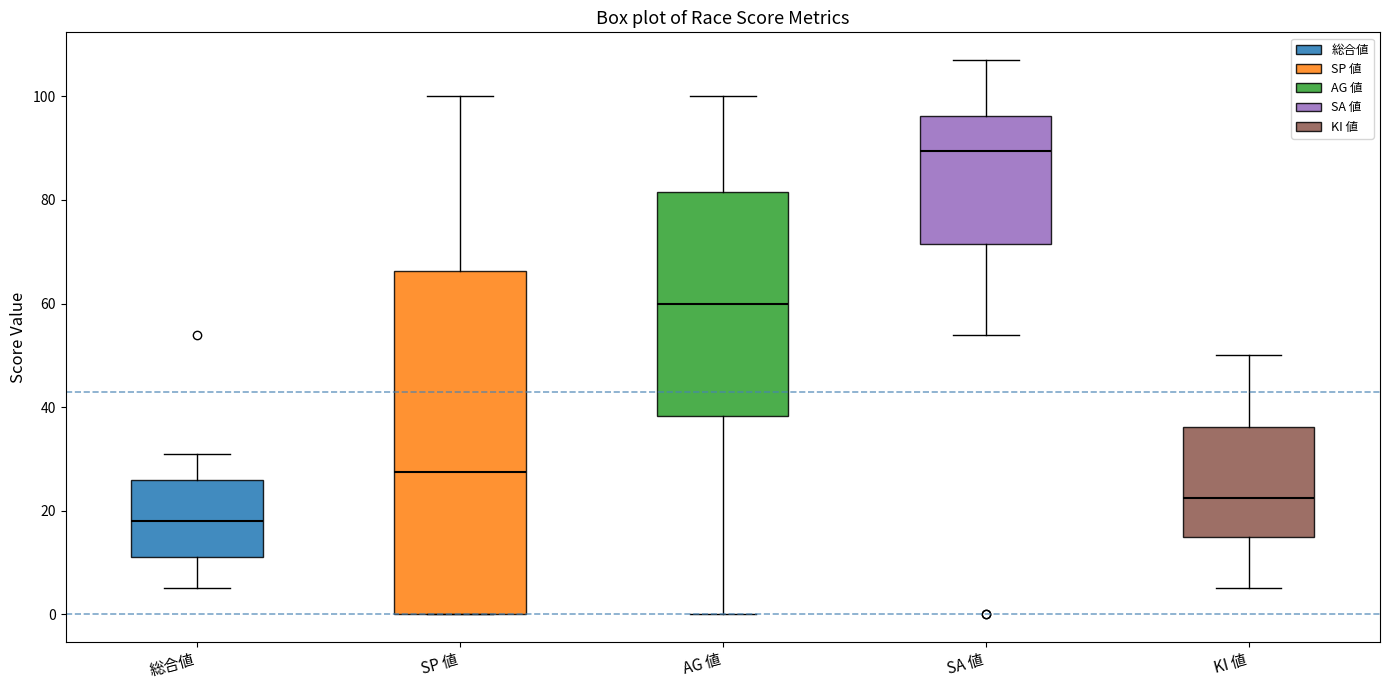

Reading left to right, read every box against the y-axis: the position of its median line, the range the box covers, and the ends of its whiskers. The values are not printed on the chart, so give them approximately, as read against the axis.

総合値: median 18, box 12 to 26, whiskers 6 to 32
SP 値: median 28, box 0 to 66, whiskers 0 to 100
AG 値: median 60, box 38 to 82, whiskers 0 to 100
SA 値: median 90, box 72 to 96, whiskers 54 to 108
KI 値: median 22, box 16 to 36, whiskers 6 to 50